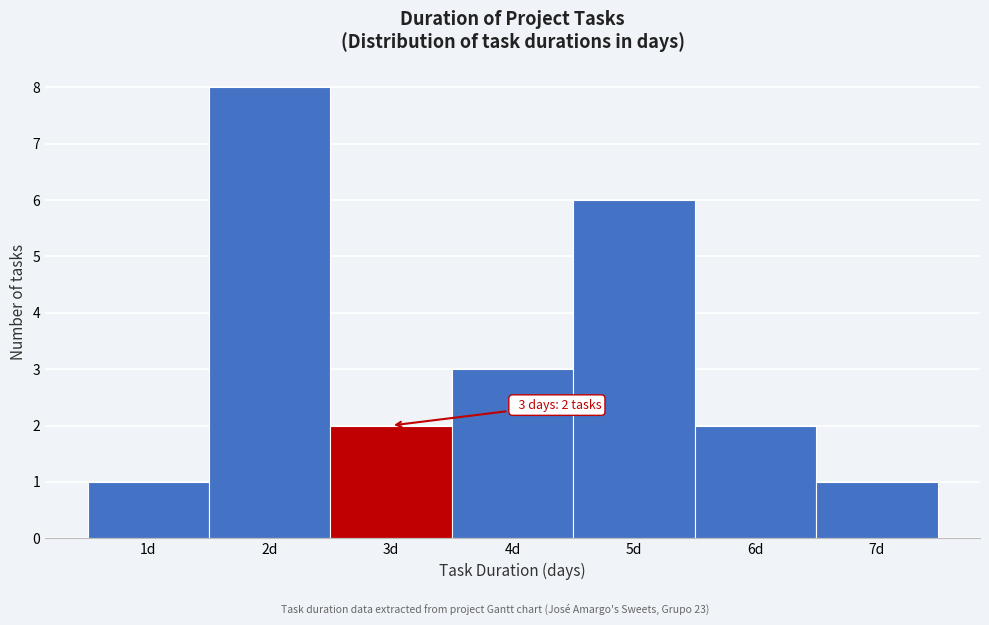

Reading right to left, transcribe all the data shown in this chart.

1	2	6	3	2	8	1